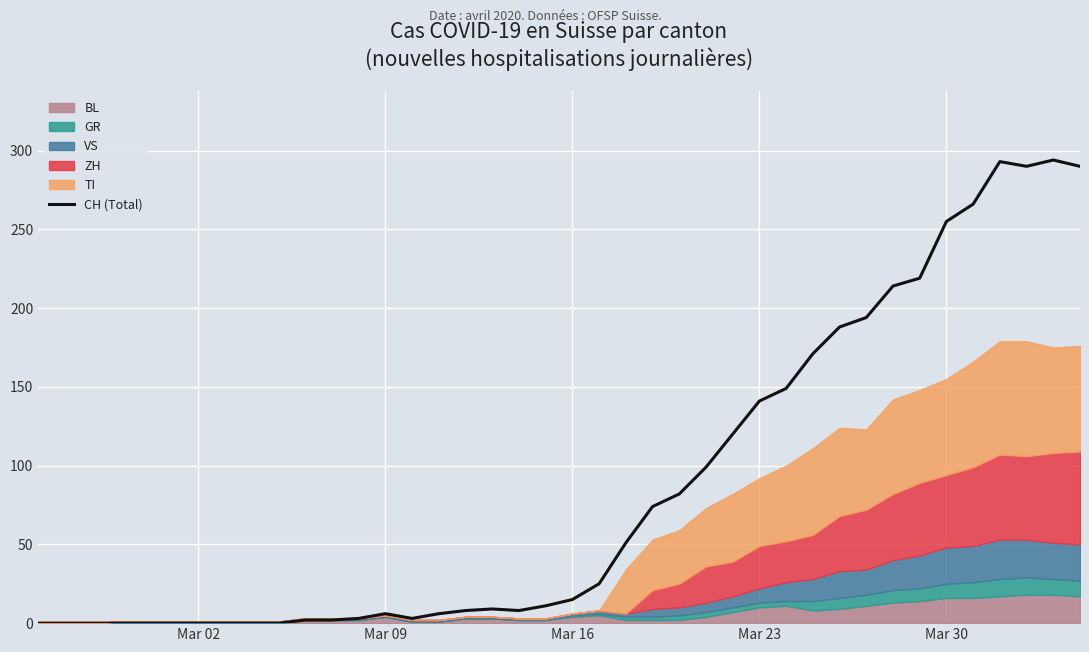

What is the difference between the maximum and minimum values?

294